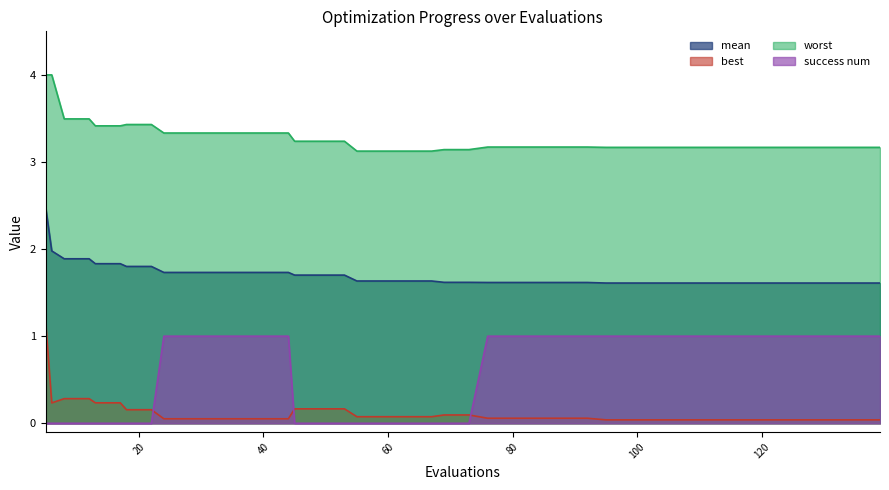

What is the sum of all worst values?

131.0